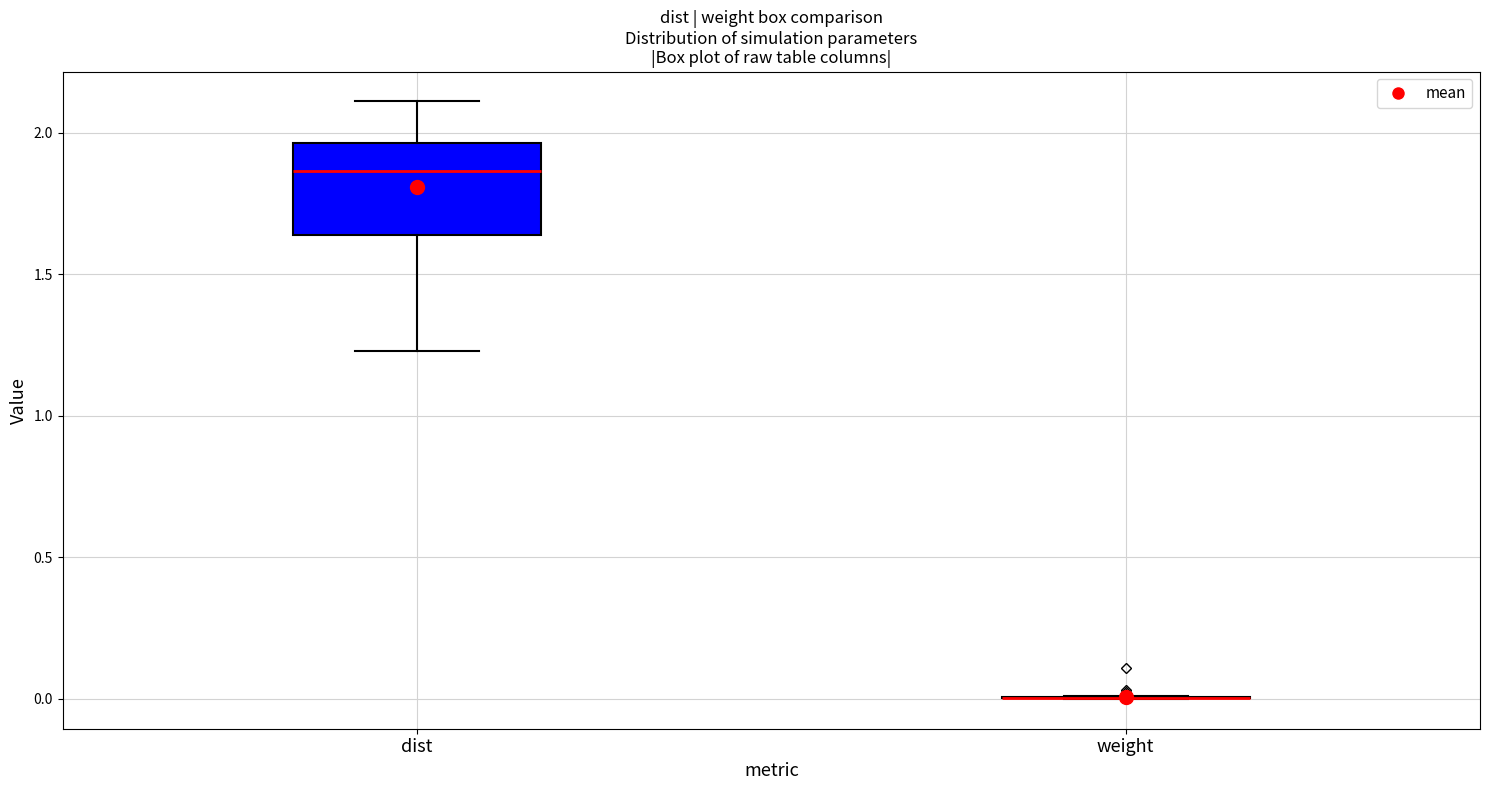

Where does the upper whisker of the box for dist end on the y-axis? The values are not printed on the chart, so give them approximately, as read against the axis.

2.10